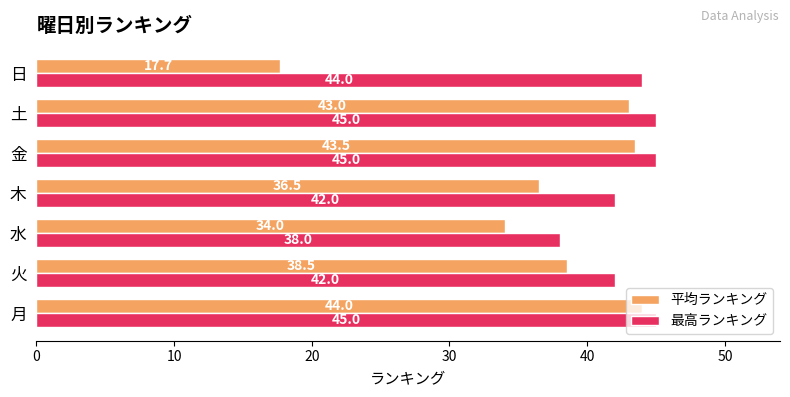

How many series are shown in this chart?

2